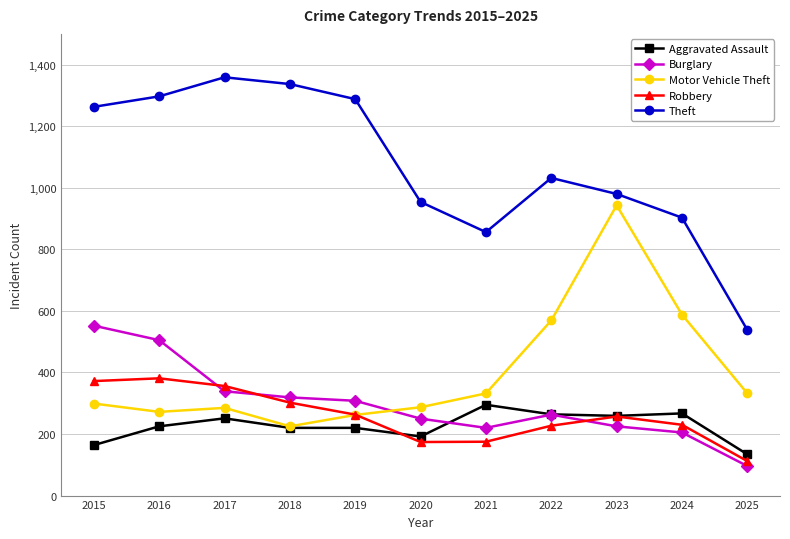

What is the value of the Aggravated Assault point at the 9th from the left?

259